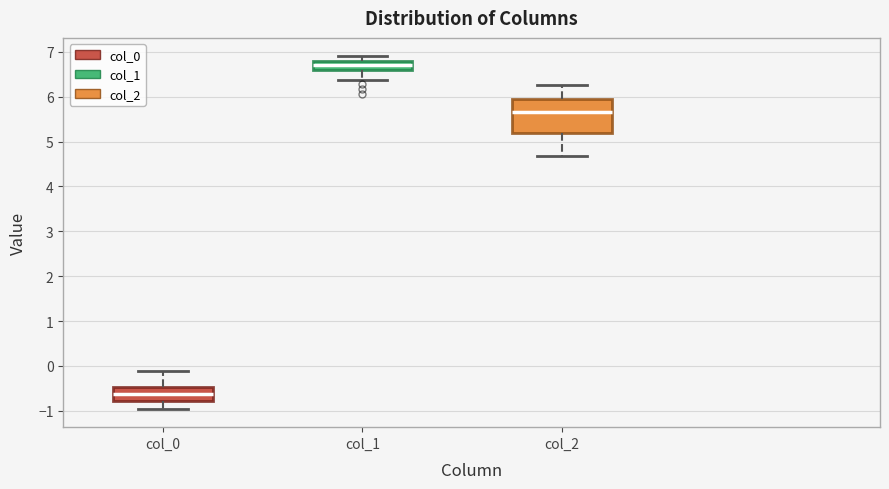

Where does the lower whisker of the box for col_1 end on the y-axis? The values are not printed on the chart, so give them approximately, as read against the axis.

6.4